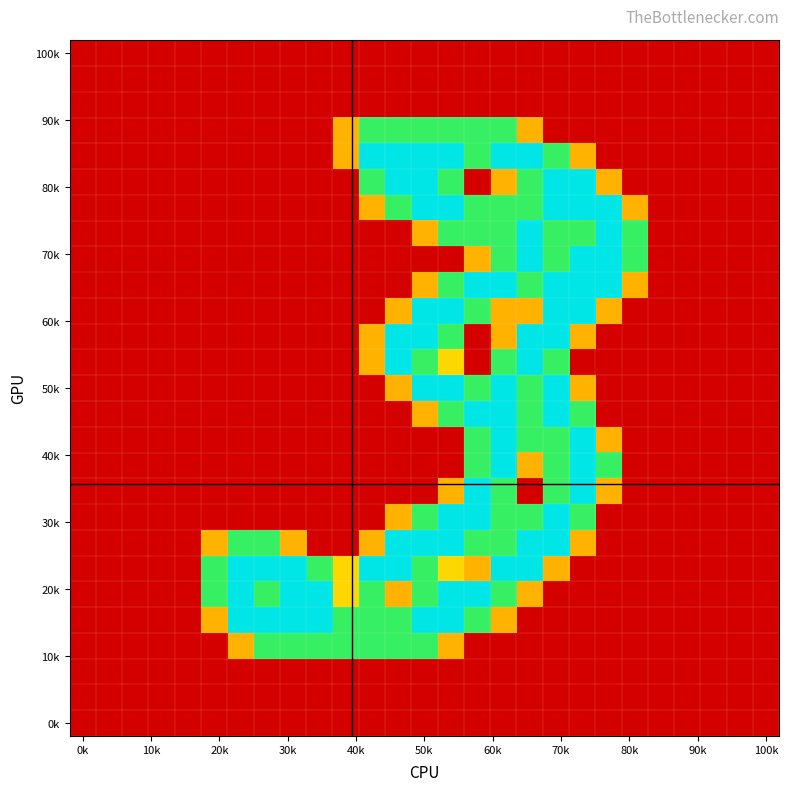

What is the greatest value displayed?

2.0